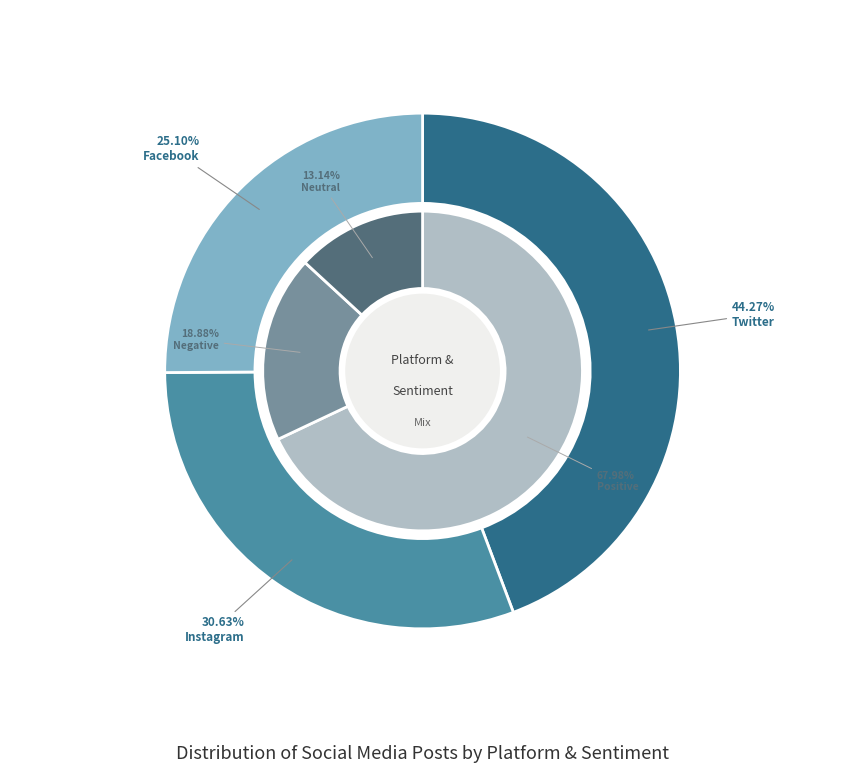

The Neutral slice represents 1% of the pie. True or false?

False